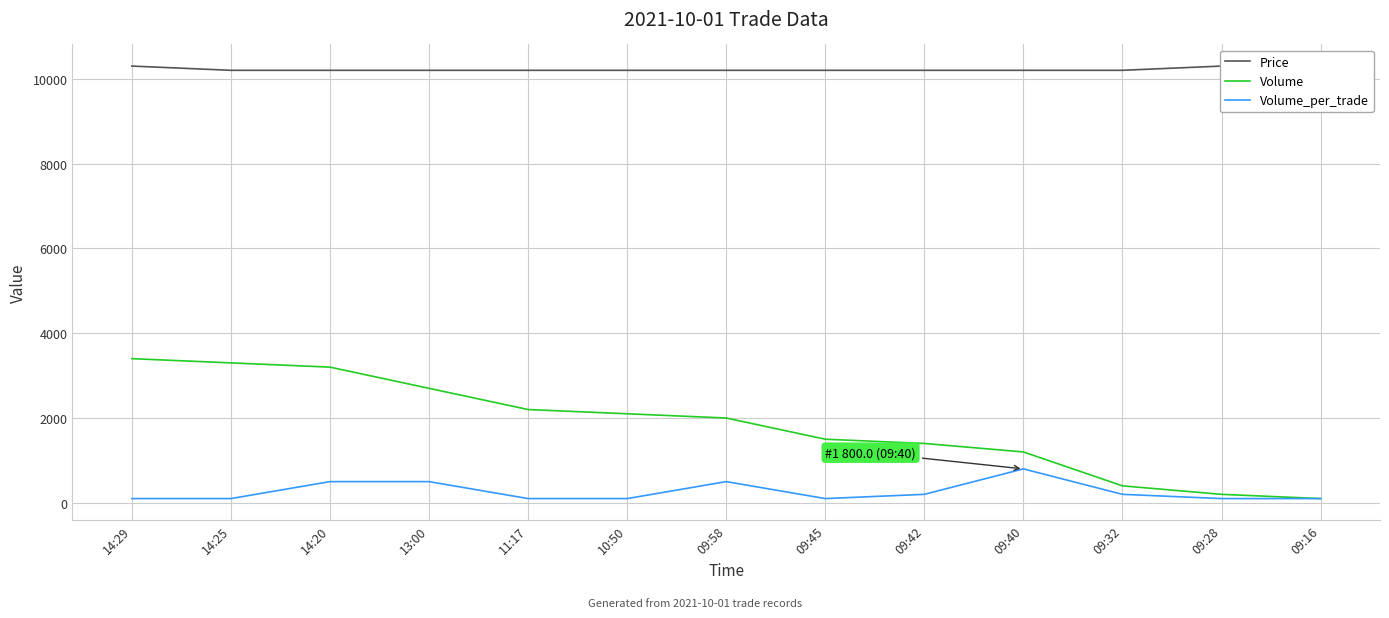

Read the Volume value at 09:42.

1400